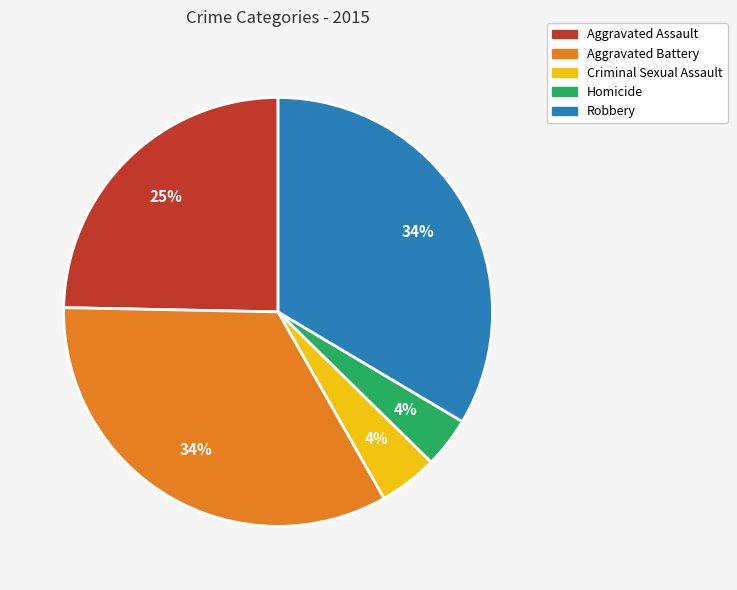

To the nearest percent, what percentage of the pie is Homicide?

4%